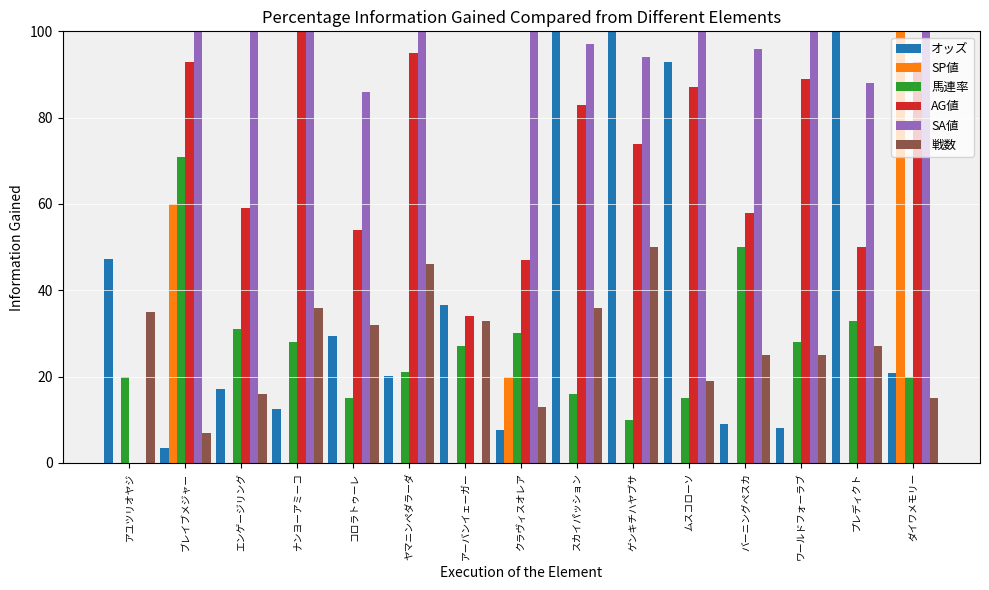

Reading right to left, list all the values displayed in this chart.

オッズ: ダイワメモリー=20.9	プレディクト=273.0	ワールドフォーラブ=8.0	バーニングペスカ=9.0	ムスコローソ=93.0	ゲンキチハヤブサ=105.0	スカイパッション=150.5	クラヴィスオレア=7.7	アーバンイェーガー=36.7	ヤマニンペダラーダ=20.2	コロラトゥーレ=29.5	ナンヨーアミーコ=12.4	エンゲージリング=17.2	ブレイブメジャー=3.4	アユツリオヤジ=47.2
SP値: ダイワメモリー=100.0	プレディクト=0.0	ワールドフォーラブ=0.0	バーニングペスカ=0.0	ムスコローソ=0.0	ゲンキチハヤブサ=0.0	スカイパッション=0.0	クラヴィスオレア=20.0	アーバンイェーガー=0.0	ヤマニンペダラーダ=0.0	コロラトゥーレ=0.0	ナンヨーアミーコ=0.0	エンゲージリング=0.0	ブレイブメジャー=60.0	アユツリオヤジ=0.0
馬連率: ダイワメモリー=20.0	プレディクト=33.0	ワールドフォーラブ=28.0	バーニングペスカ=50.0	ムスコローソ=15.0	ゲンキチハヤブサ=10.0	スカイパッション=16.0	クラヴィスオレア=30.0	アーバンイェーガー=27.0	ヤマニンペダラーダ=21.0	コロラトゥーレ=15.0	ナンヨーアミーコ=28.0	エンゲージリング=31.0	ブレイブメジャー=71.0	アユツリオヤジ=20.0
AG値: ダイワメモリー=93.0	プレディクト=50.0	ワールドフォーラブ=89.0	バーニングペスカ=58.0	ムスコローソ=87.0	ゲンキチハヤブサ=74.0	スカイパッション=83.0	クラヴィスオレア=47.0	アーバンイェーガー=34.0	ヤマニンペダラーダ=95.0	コロラトゥーレ=54.0	ナンヨーアミーコ=100.0	エンゲージリング=59.0	ブレイブメジャー=93.0	アユツリオヤジ=0.0
SA値: ダイワメモリー=121.0	プレディクト=88.0	ワールドフォーラブ=111.0	バーニングペスカ=96.0	ムスコローソ=104.0	ゲンキチハヤブサ=94.0	スカイパッション=97.0	クラヴィスオレア=103.0	アーバンイェーガー=0.0	ヤマニンペダラーダ=104.0	コロラトゥーレ=86.0	ナンヨーアミーコ=113.0	エンゲージリング=103.0	ブレイブメジャー=130.0	アユツリオヤジ=0.0
戦数: ダイワメモリー=15.0	プレディクト=27.0	ワールドフォーラブ=25.0	バーニングペスカ=25.0	ムスコローソ=19.0	ゲンキチハヤブサ=50.0	スカイパッション=36.0	クラヴィスオレア=13.0	アーバンイェーガー=33.0	ヤマニンペダラーダ=46.0	コロラトゥーレ=32.0	ナンヨーアミーコ=36.0	エンゲージリング=16.0	ブレイブメジャー=7.0	アユツリオヤジ=35.0